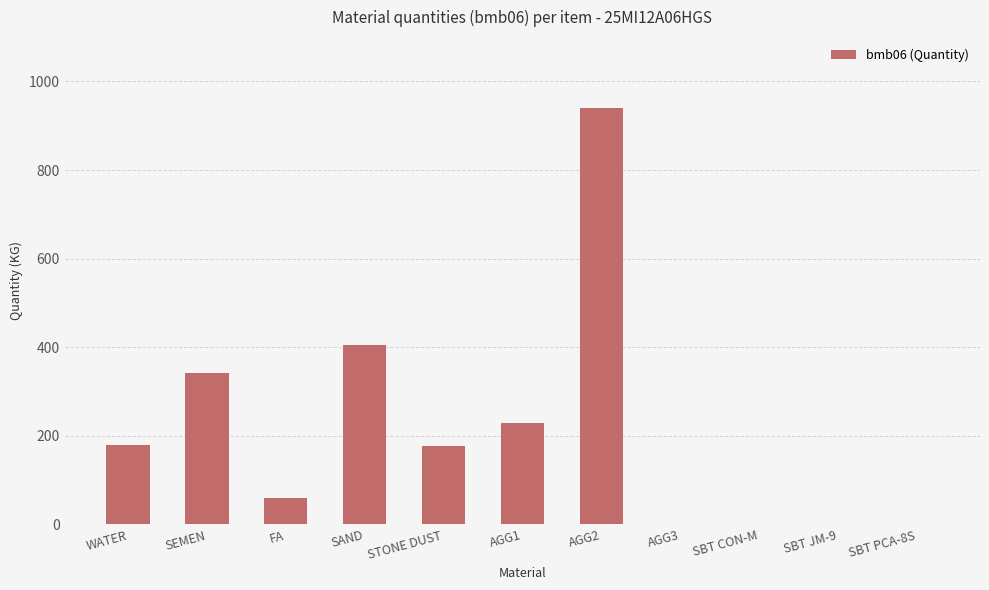

Are the bars horizontal?

No